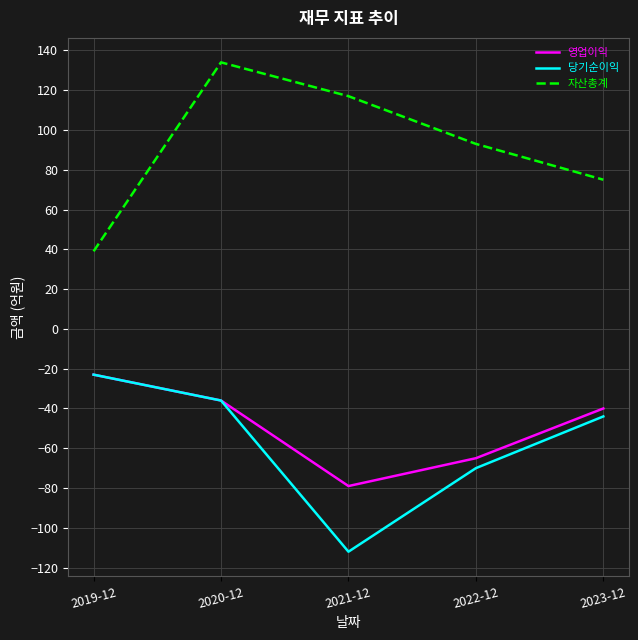

List the labels in order of 당기순이익 value, smallest first.

2021-12, 2022-12, 2023-12, 2020-12, 2019-12